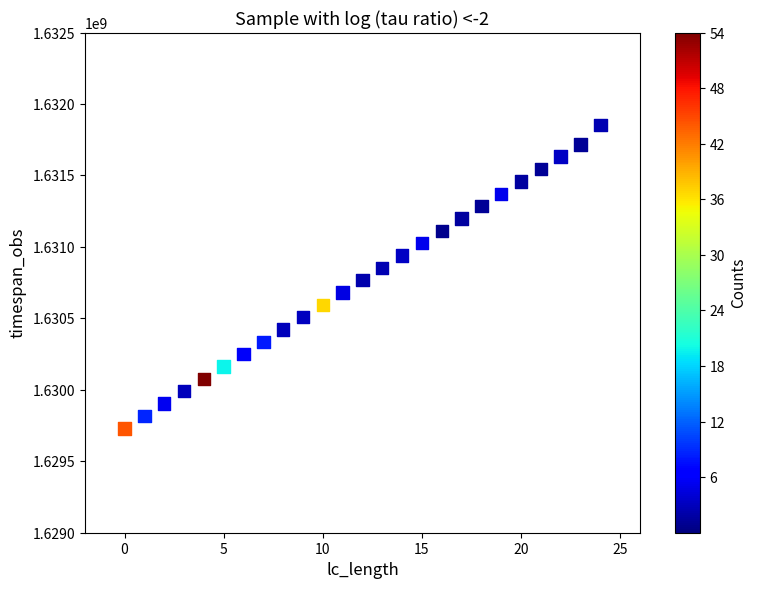

What is the range of Y values (max minus min)?

2124000